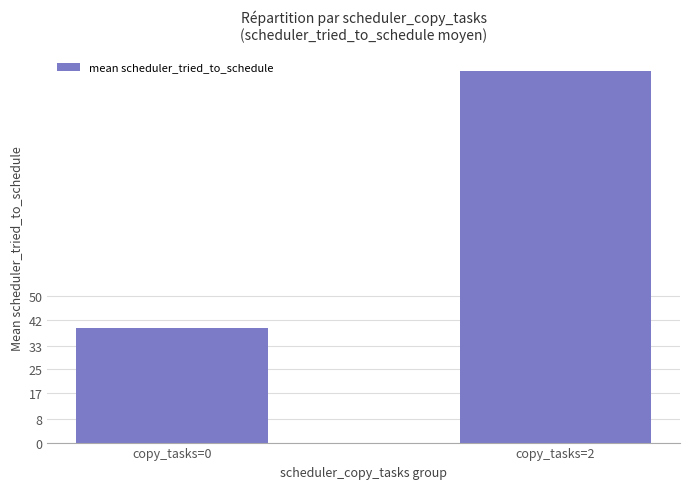

List the labels in order of value, smallest first.

copy_tasks=0, copy_tasks=2